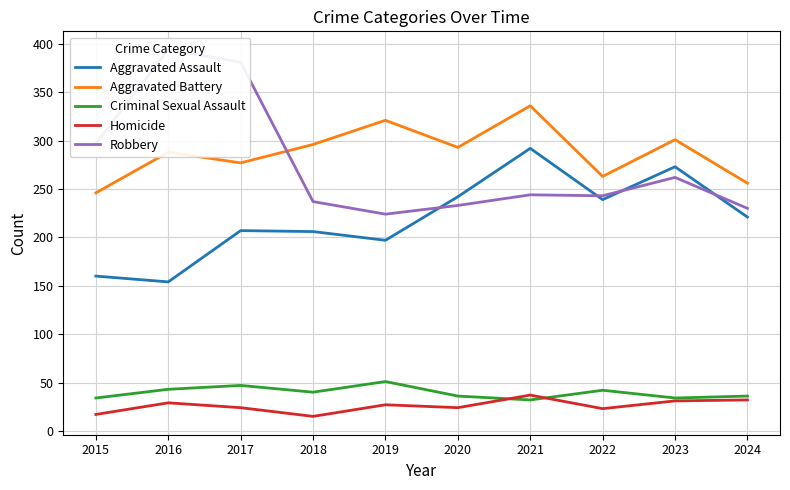

True or false: Robbery has a value of 519 at 2015.

False